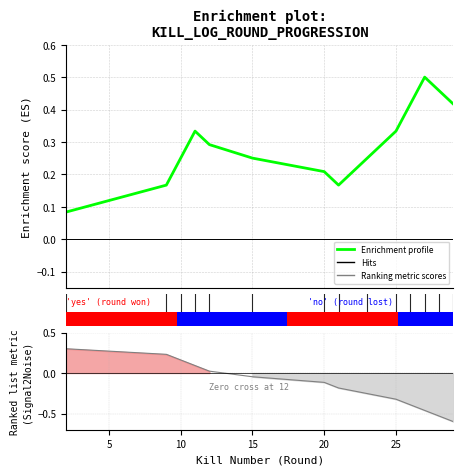

What is the average value?

0.3